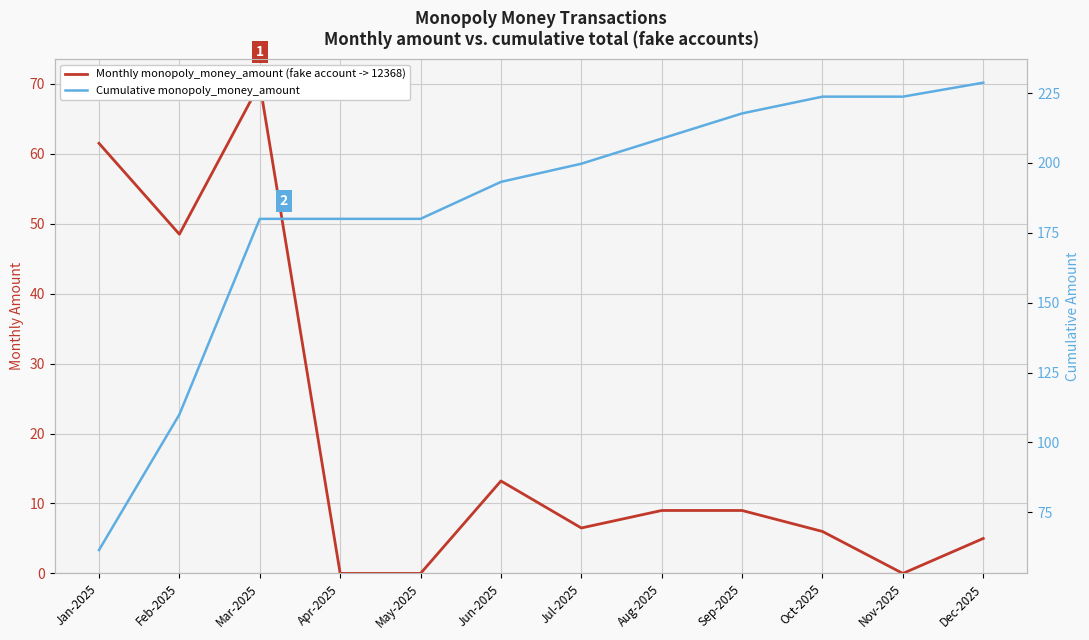

At which label does Monthly monopoly_money_amount (fake account -> 12368) first exceed 9?

Jan-2025